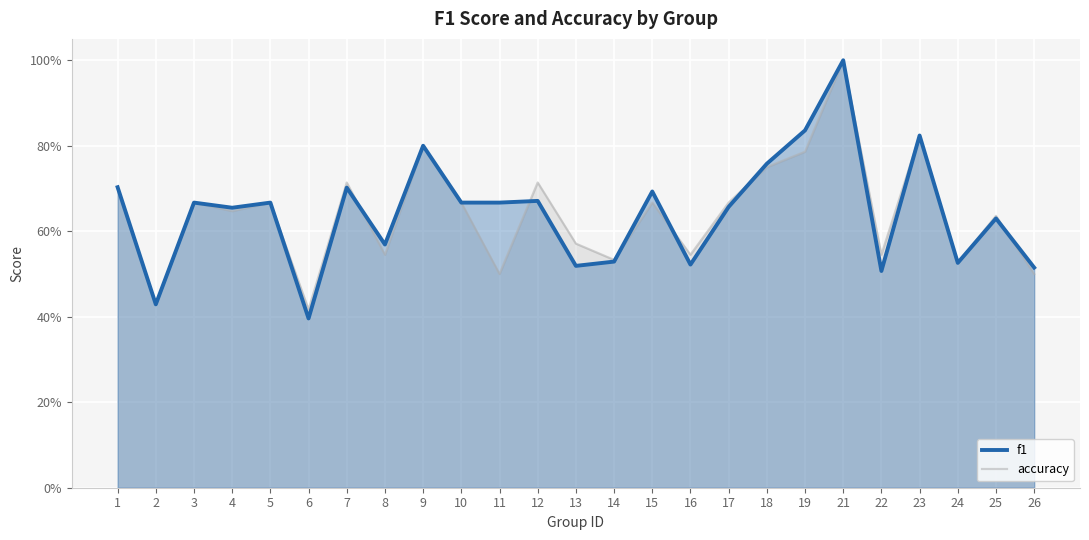

Which series has the largest total across all categories?

f1